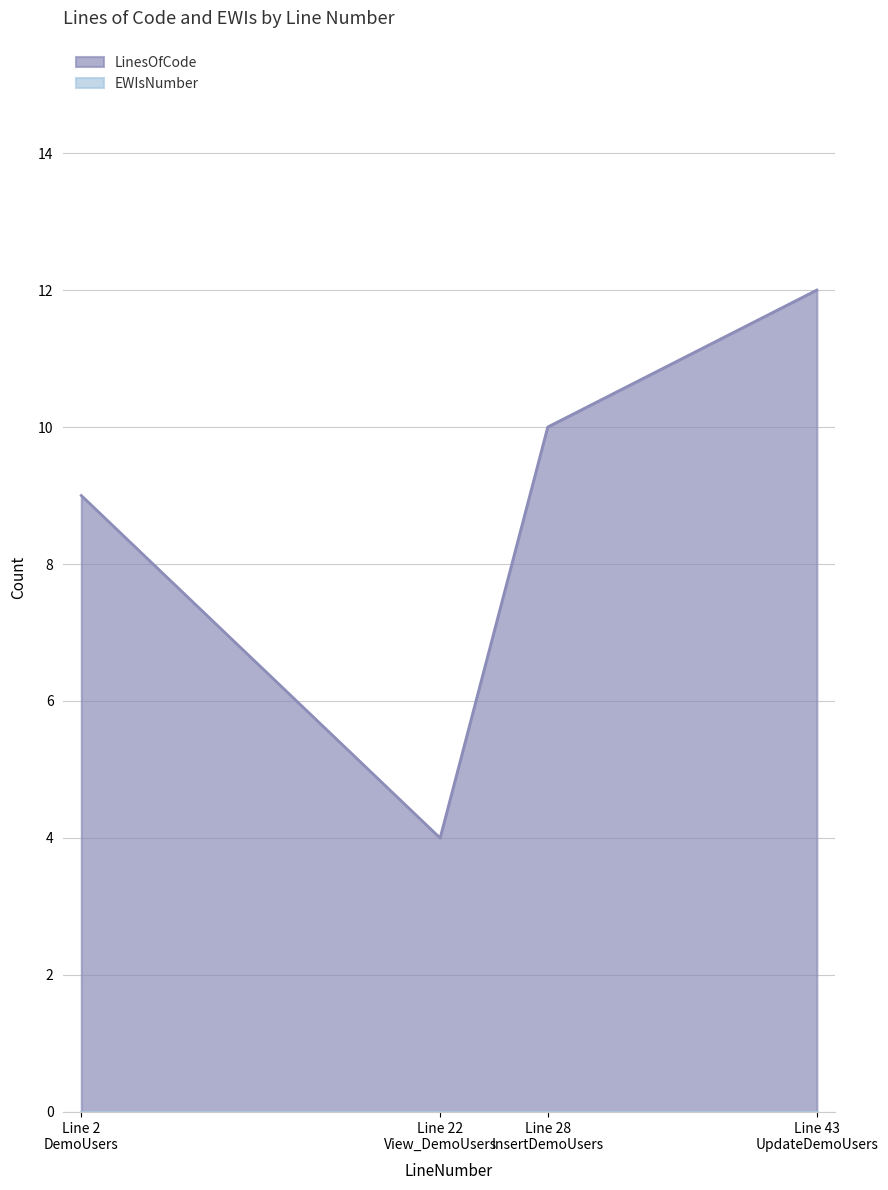

True or false: LinesOfCode has more than 0 points higher than both neighbors.

False